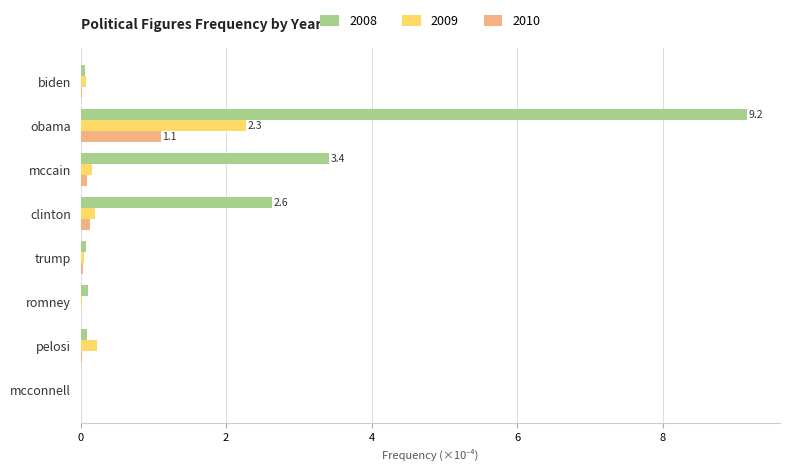

At which label is 2008 closest to 4?

mccain